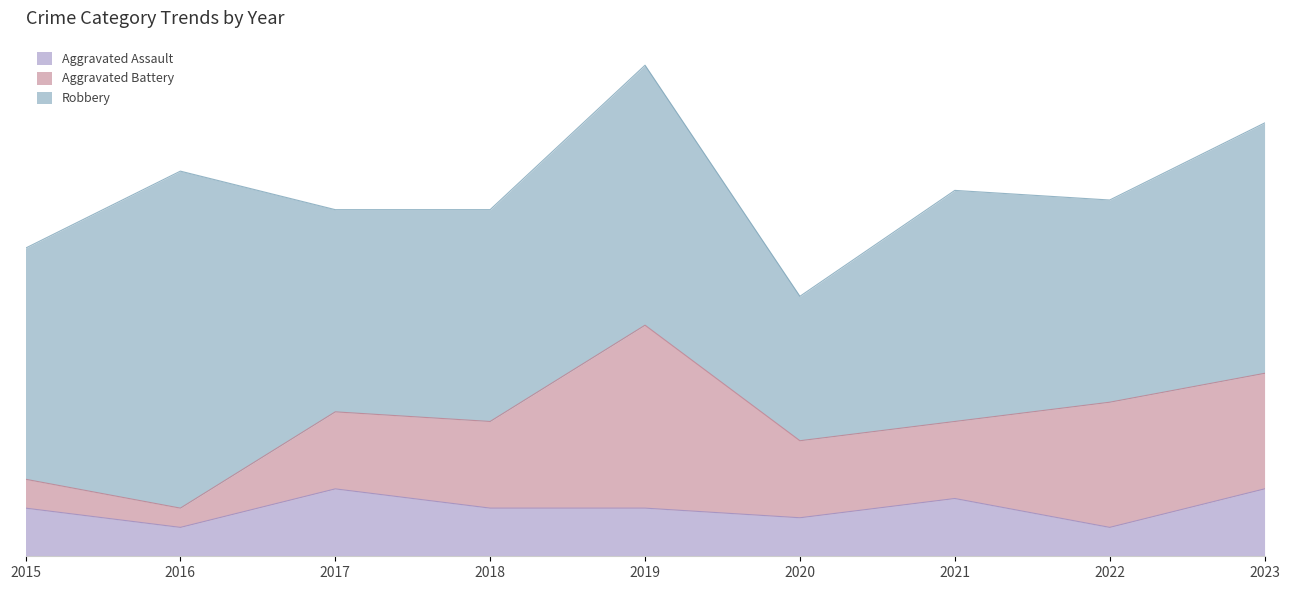

At which category is the sum across all series the highest?

2019